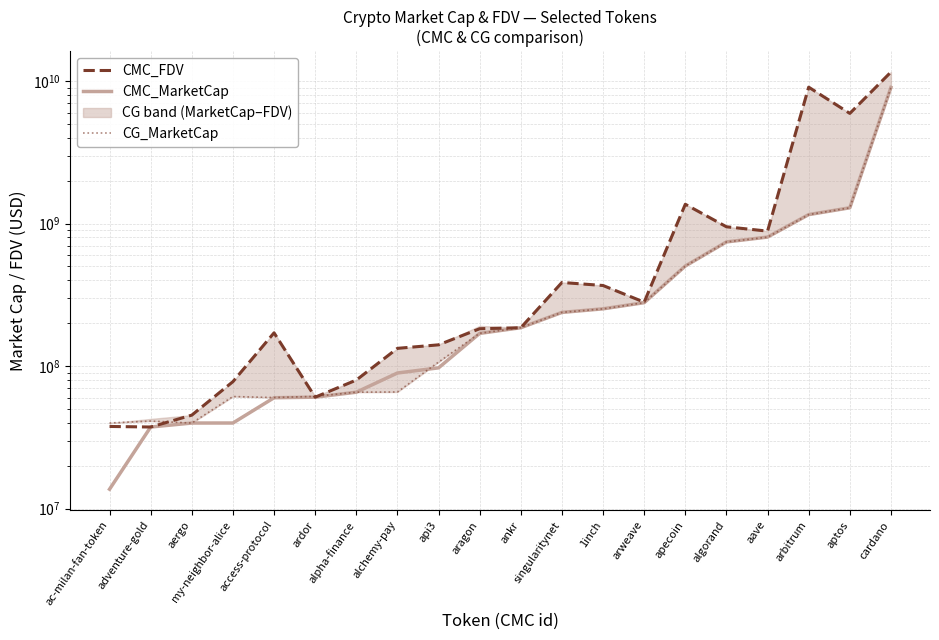

Read the CMC_MarketCap value at cardano.

9017104285.2